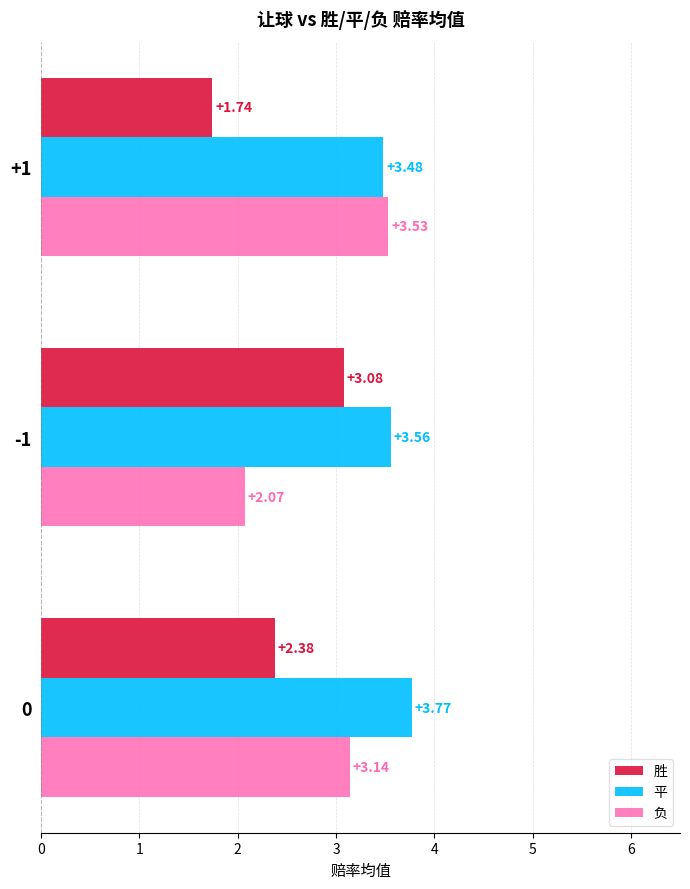

What is the total value across all series at 0?

9.3